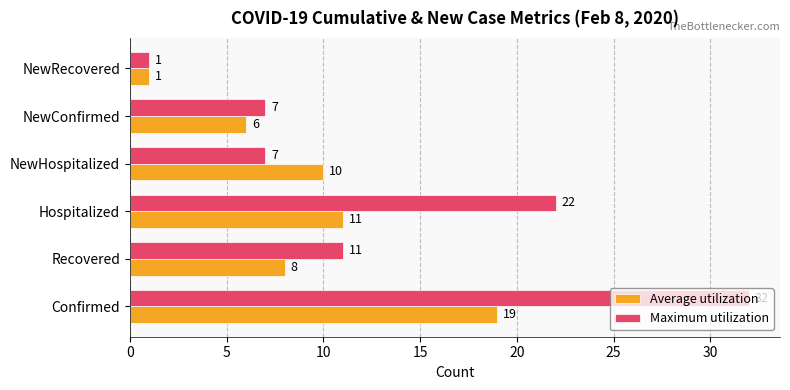

List the series in order of their peak value, highest first.

Maximum utilization, Average utilization